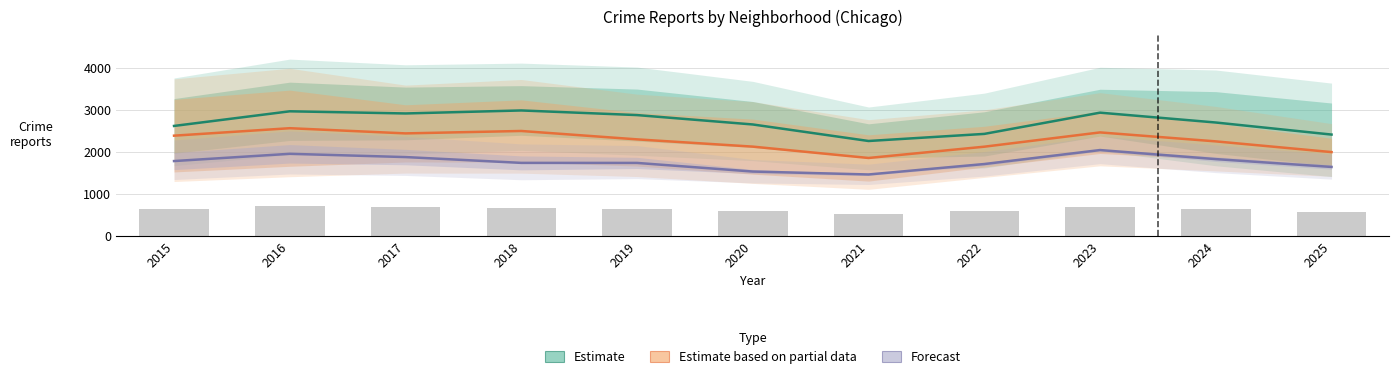

What is the smallest value displayed?

1460.0